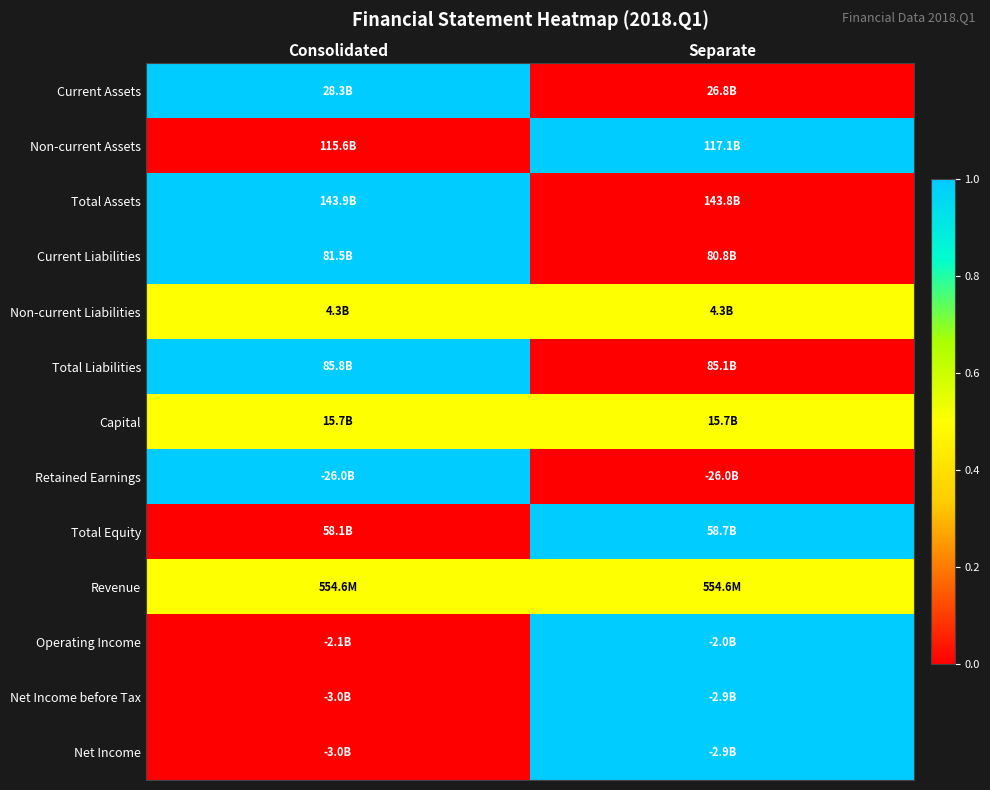

What is the maximum value shown in the chart?

1.0